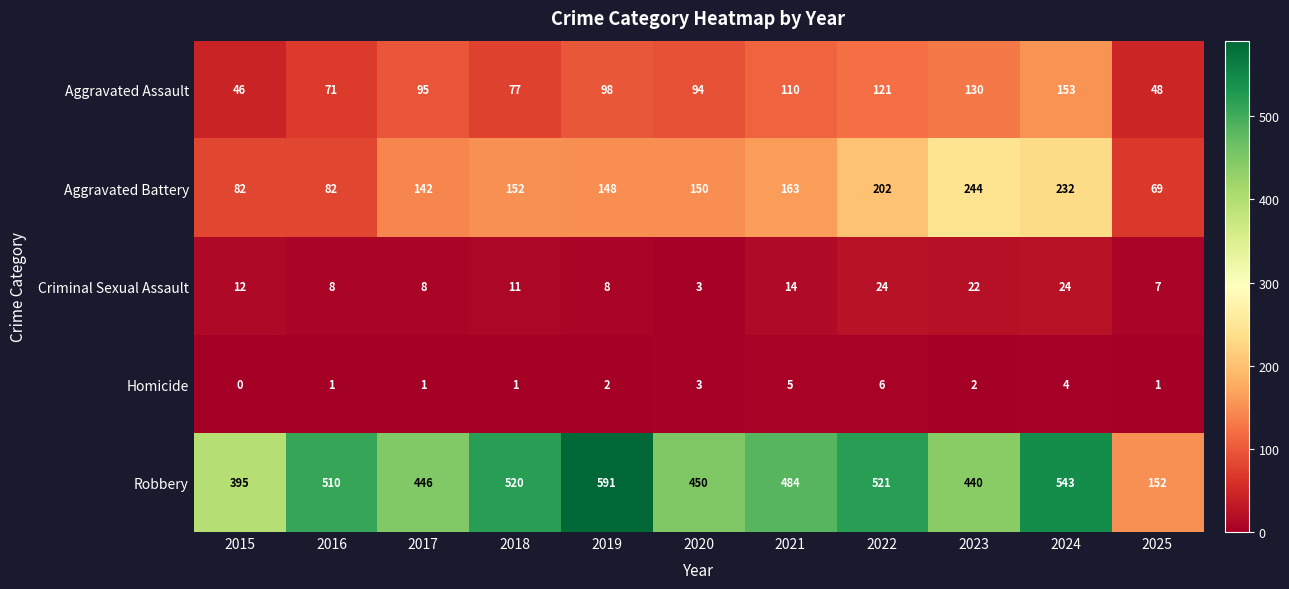

Is it true that Criminal Sexual Assault equals 8 at 2017?

True